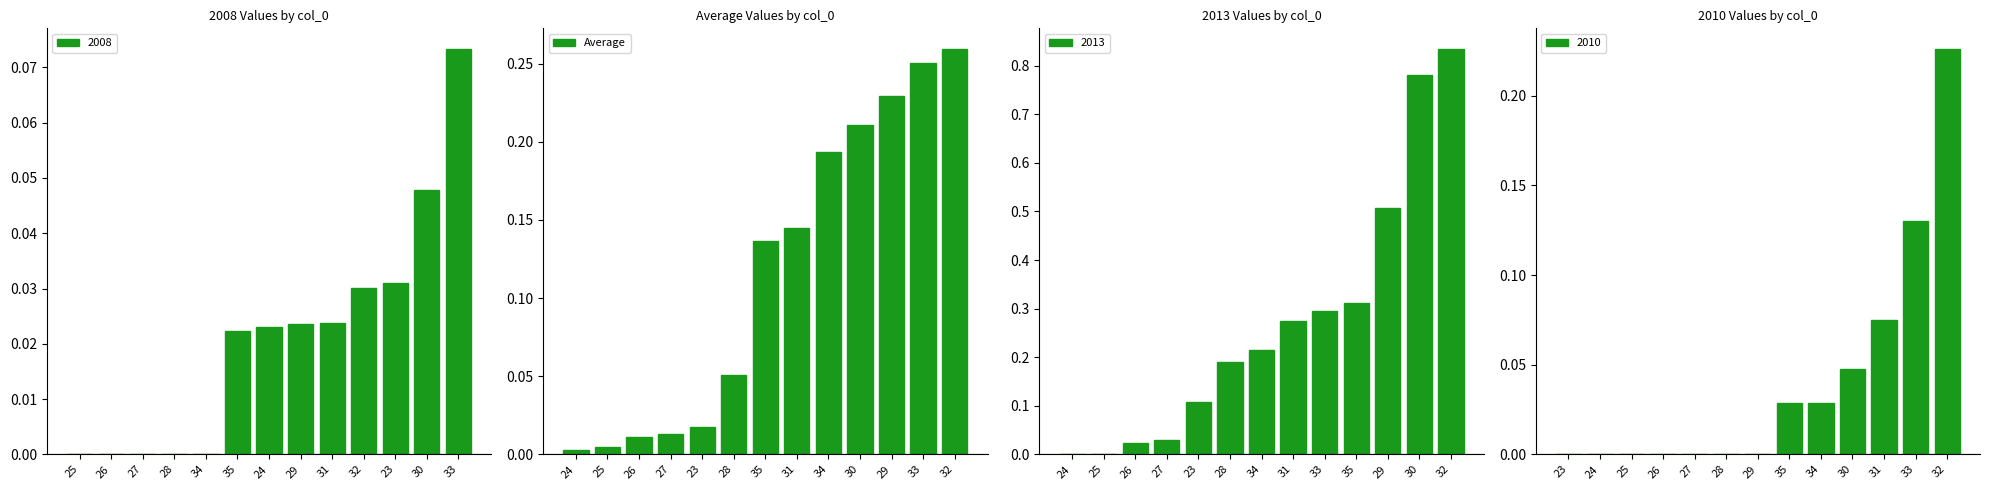

Is it true that Average equals 0.4 at 33?

False